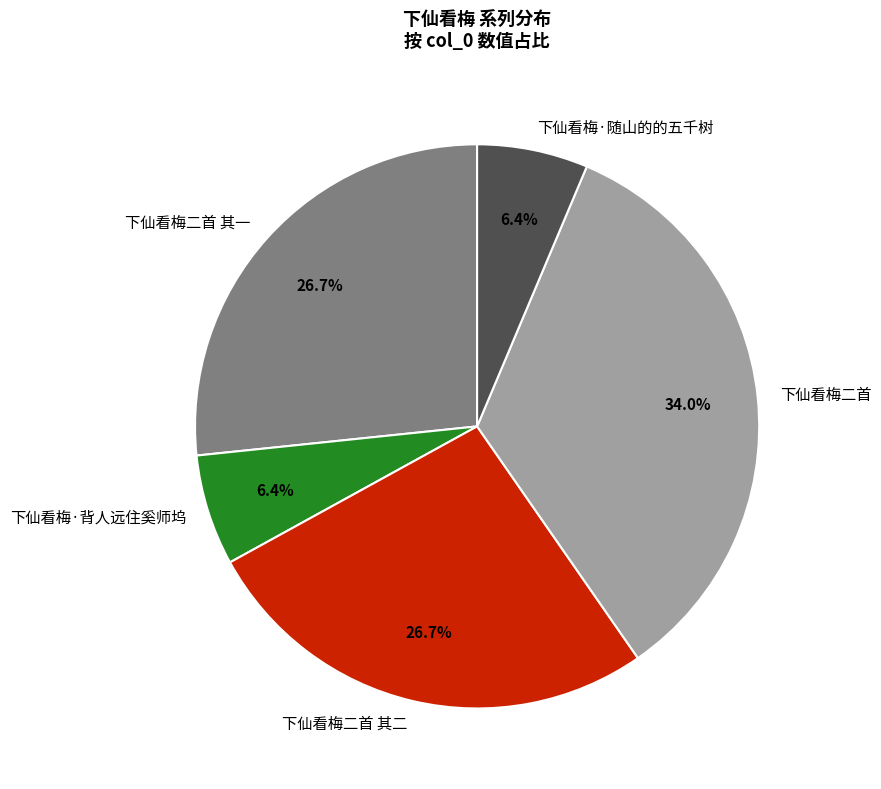

Combined, what portion of the pie is 下仙看梅二首 and 下仙看梅·随山的的五千树?

40.3%